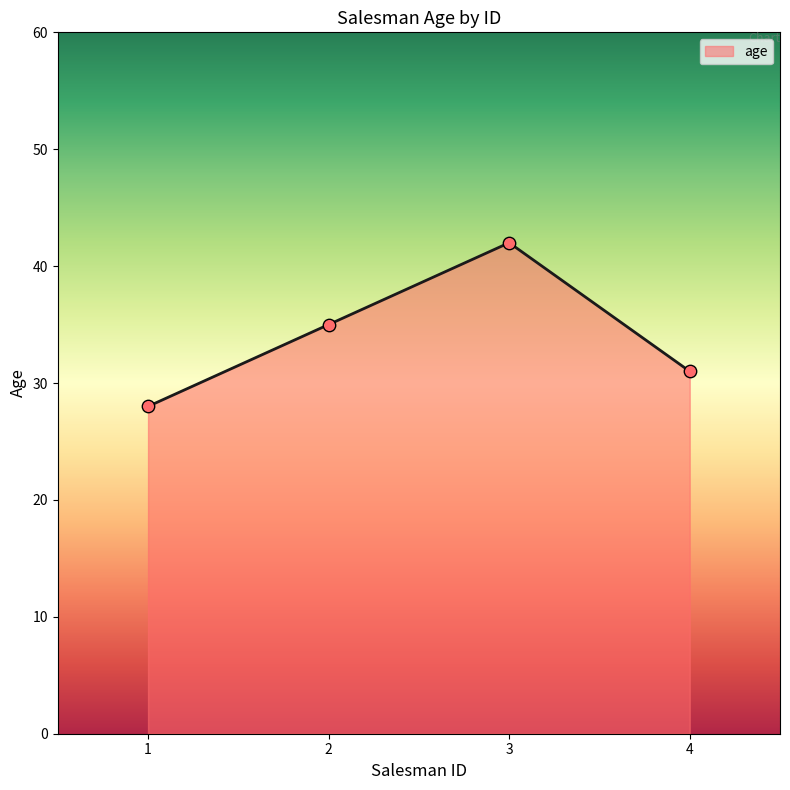

What is the change in value from 1 to 2?

+7